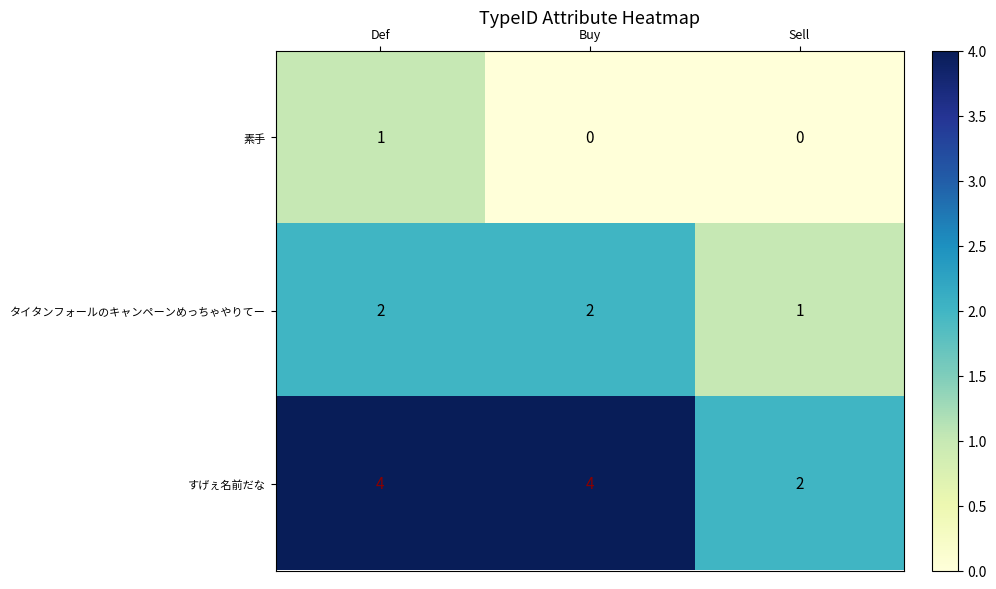

True or false: タイタンフォールのキャンペーンめっちゃやりてー has a value of 1 at Sell.

True